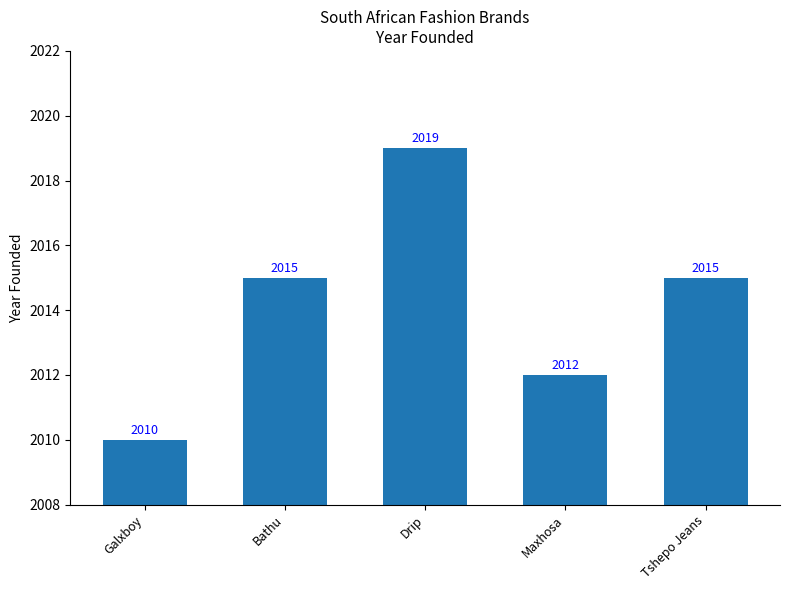

How many data points does each series have?

5